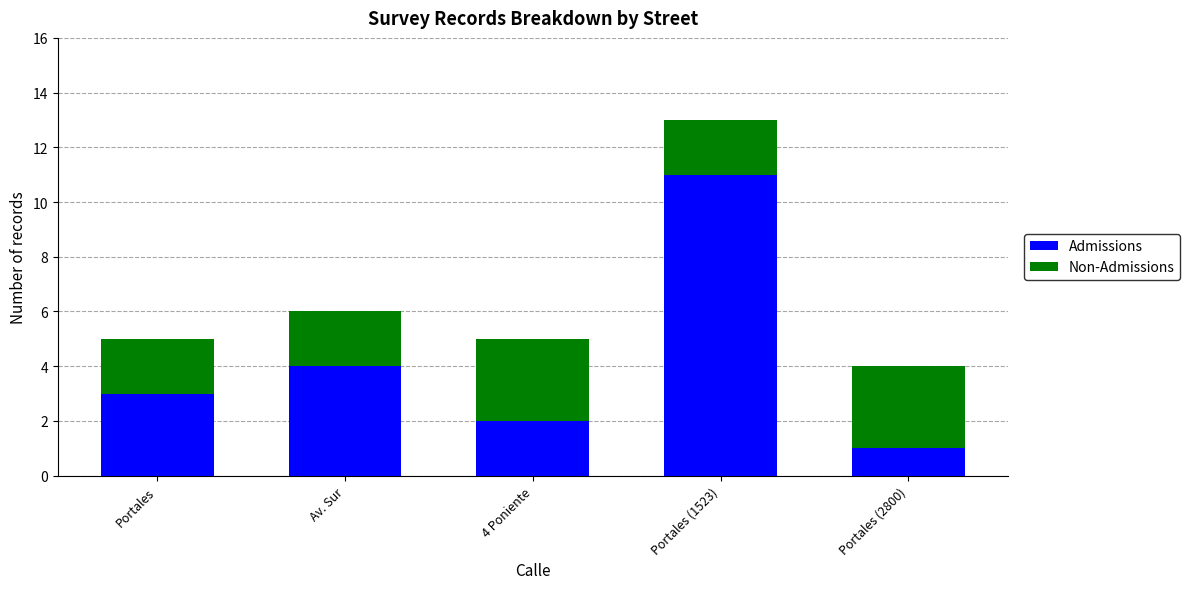

The Admissions series shows 1 at Portales (2800). True or false?

True